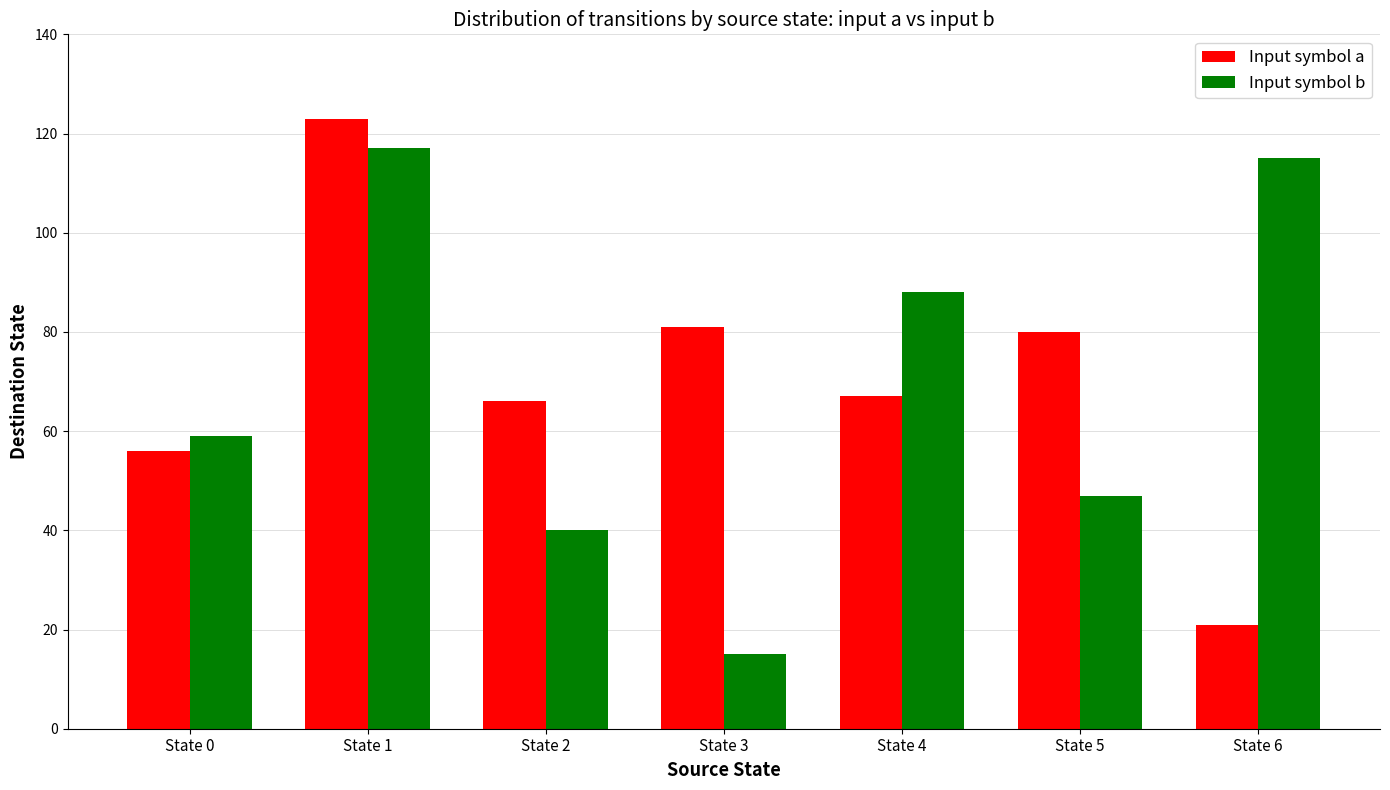

At which category is the sum across all series the highest?

State 1